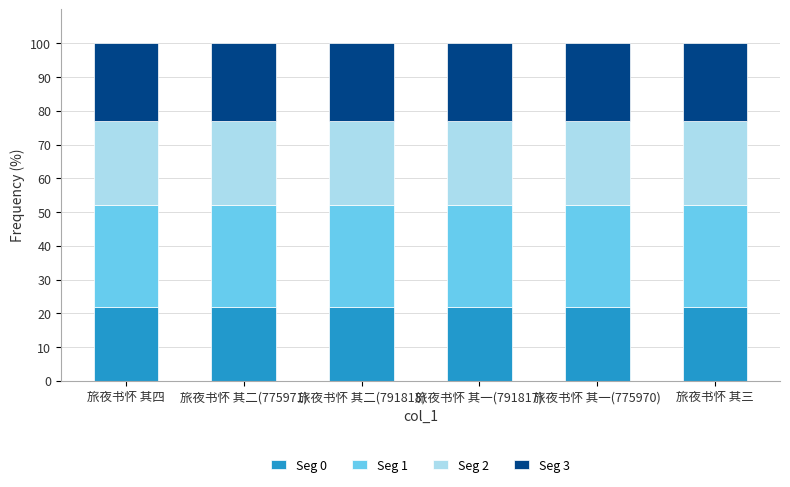

The Seg 0 series shows 6 at 旅夜书怀 其二(791818). True or false?

False